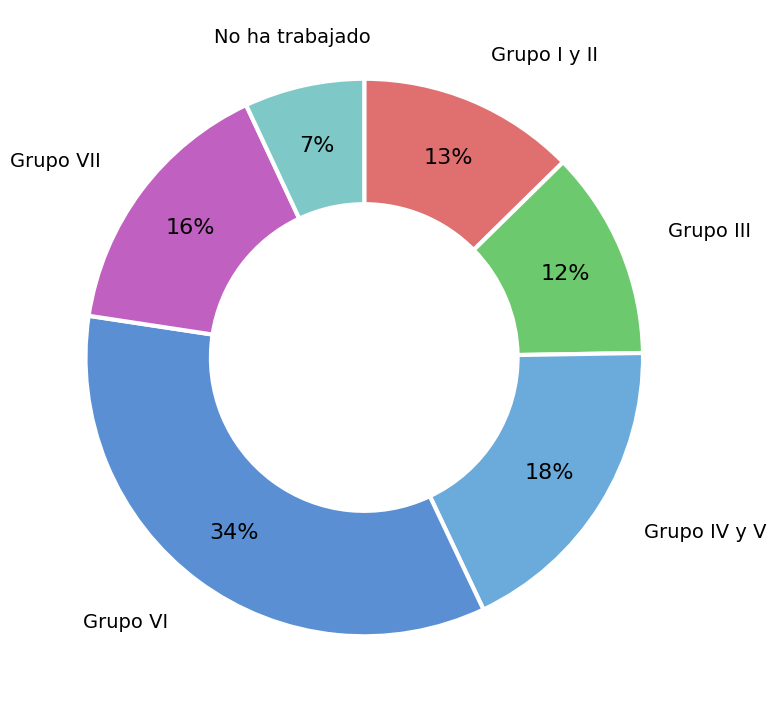

Is the sum of Grupo I y II and No ha trabajado greater than half?

No